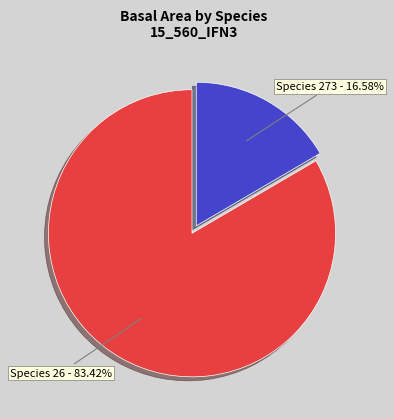

Is there a majority slice in this chart?

Yes